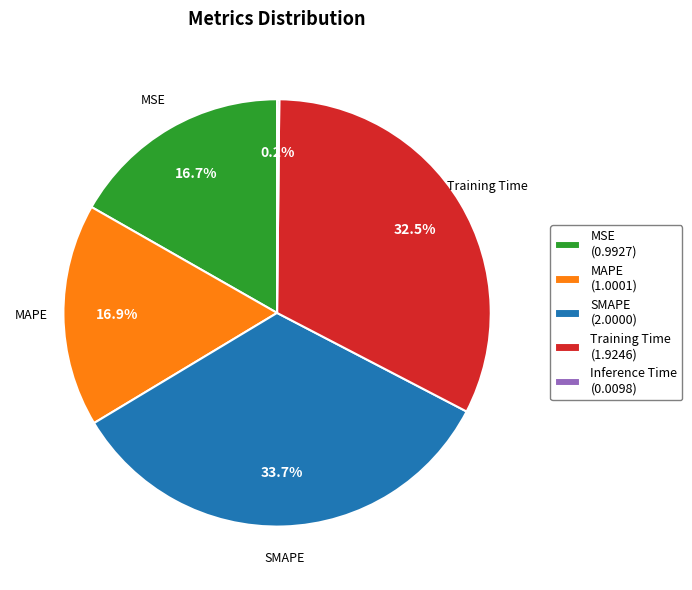

Is the sum of SMAPE (2.0000) and MAPE (1.0001) greater than half?

Yes